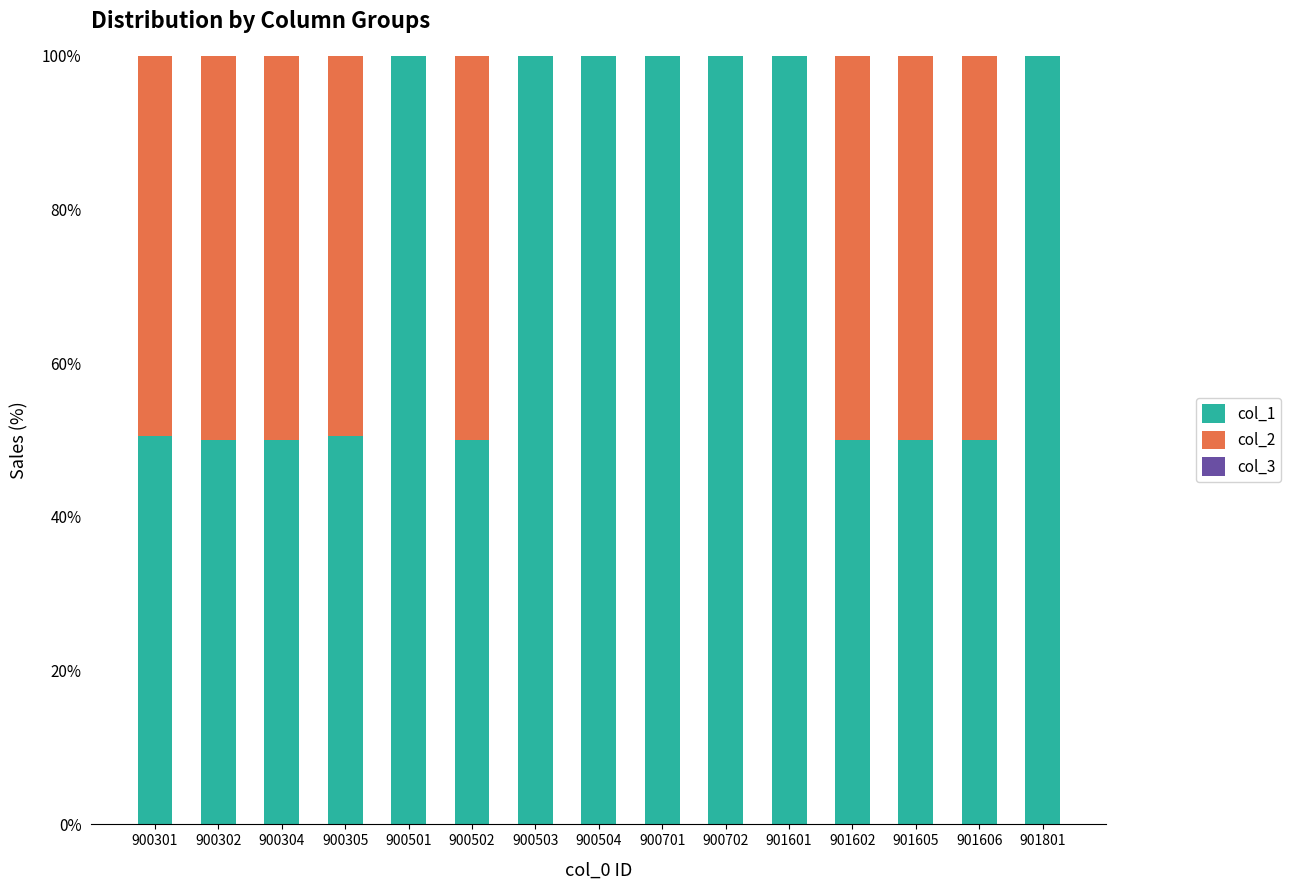

Are the bars grouped side by side (vs. stacked)?

No